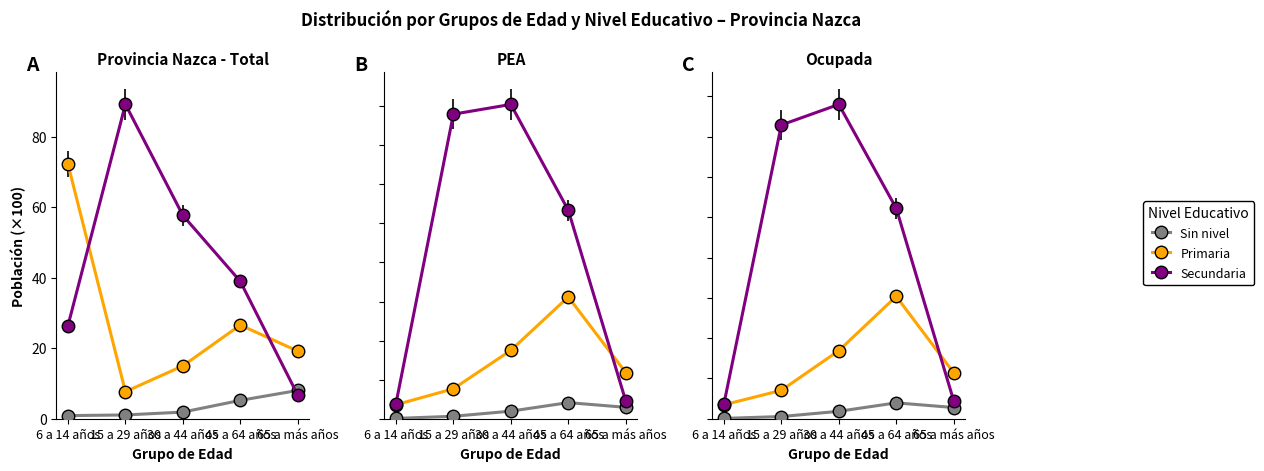

What is the difference between the highest and lowest values at 30 a 44 años?

38.1